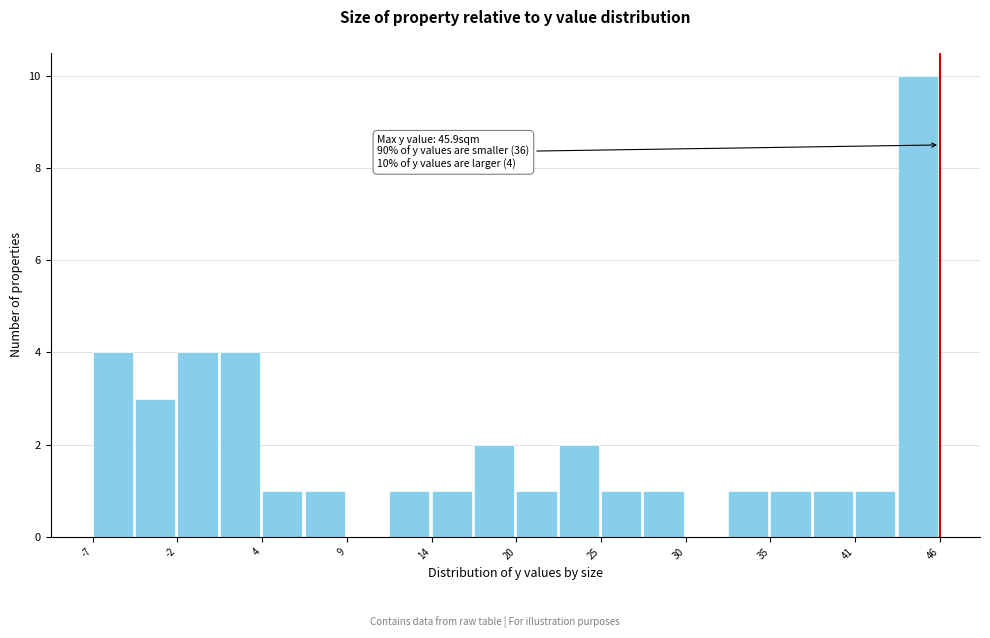

Read against the x-axis, roughly where is the centre of the tallest bar?

45